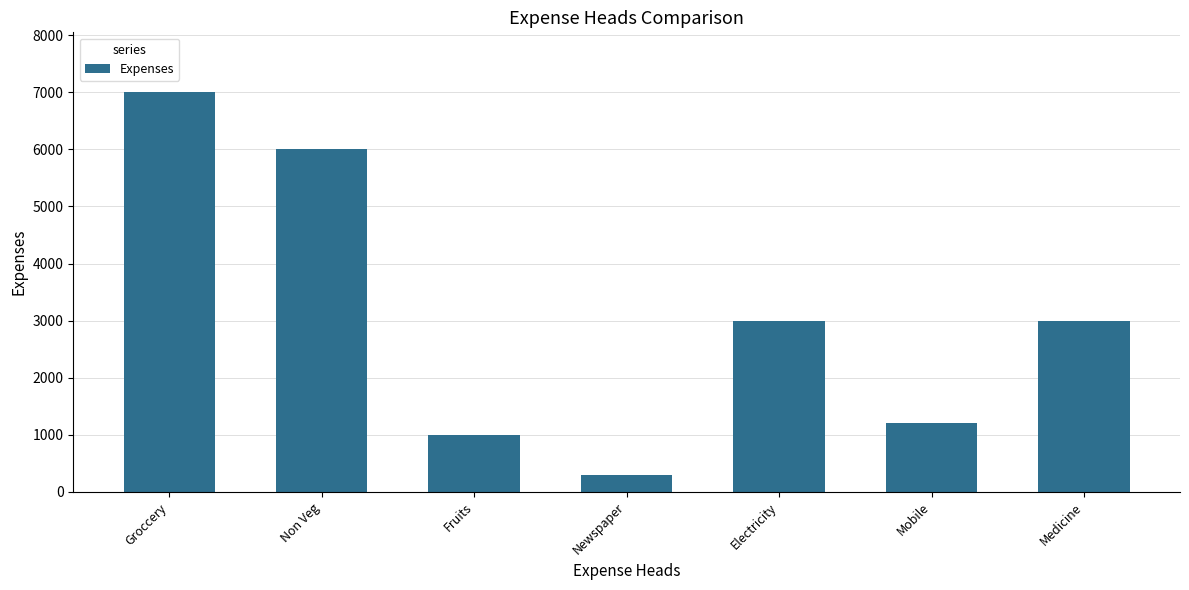

Read the value at Newspaper, to the nearest 50.

300